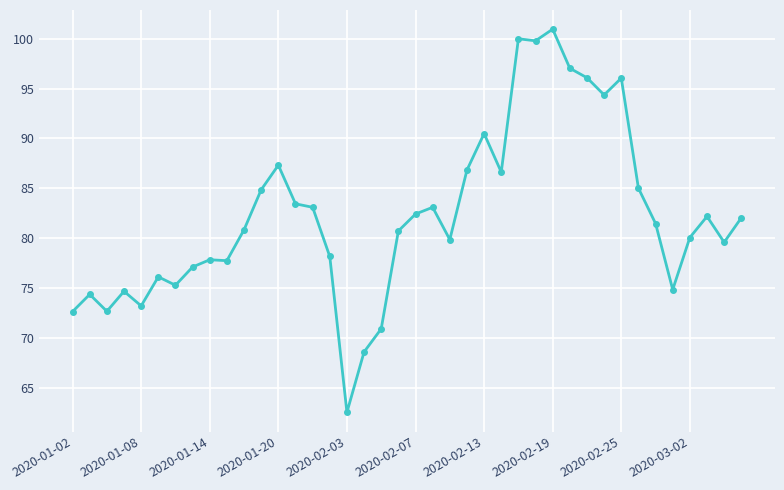

What is the smallest value displayed?

62.5